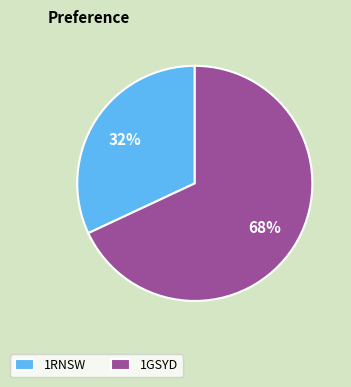

Which has a higher value, 1RNSW or 1GSYD?

1GSYD